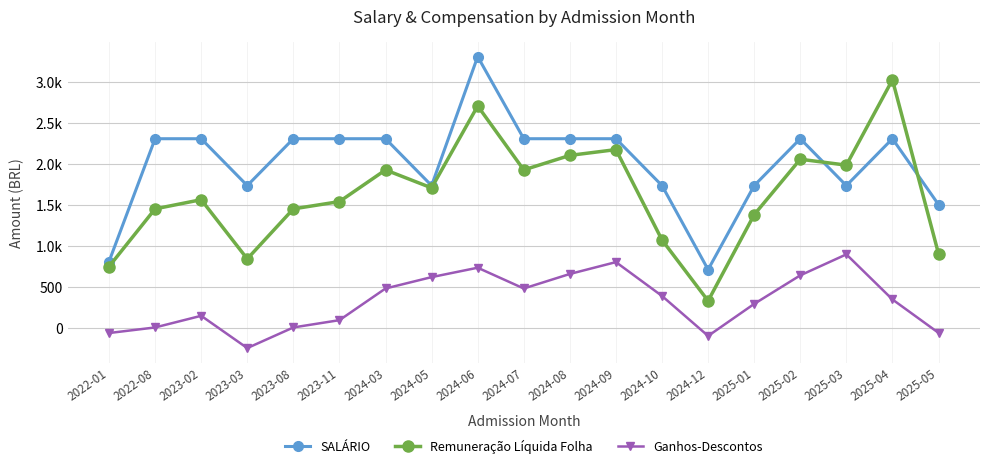

How many data points does each series have?

19